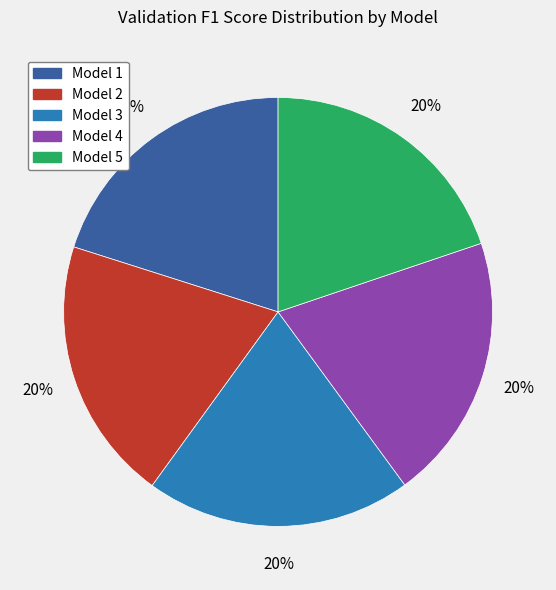

Is the sum of Model 3 and Model 5 greater than half?

No